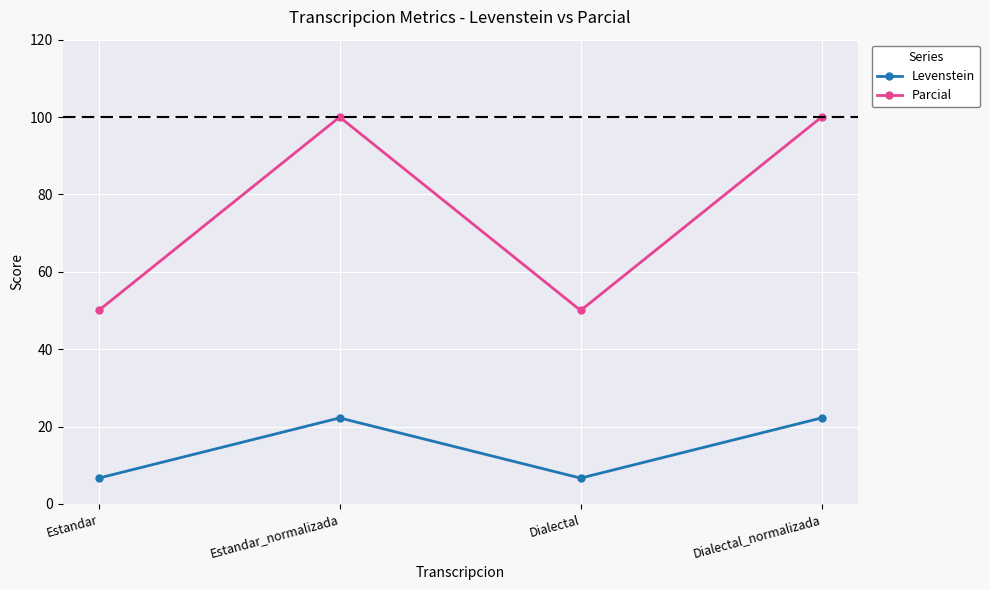

Does the chart display data point markers on the line(s)?

Yes